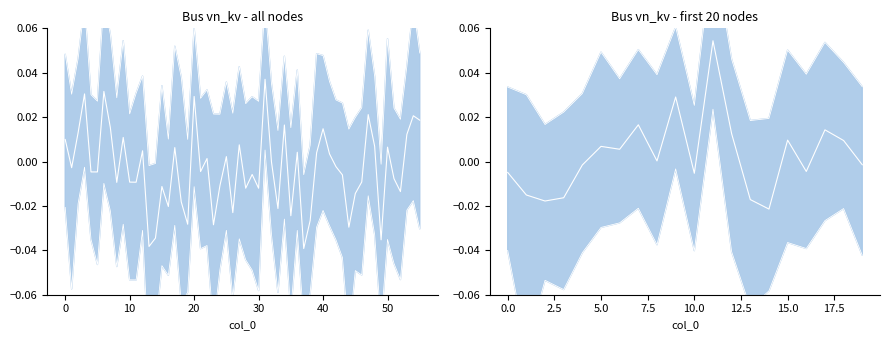

At how many categories does at least one series exceed 0?

20